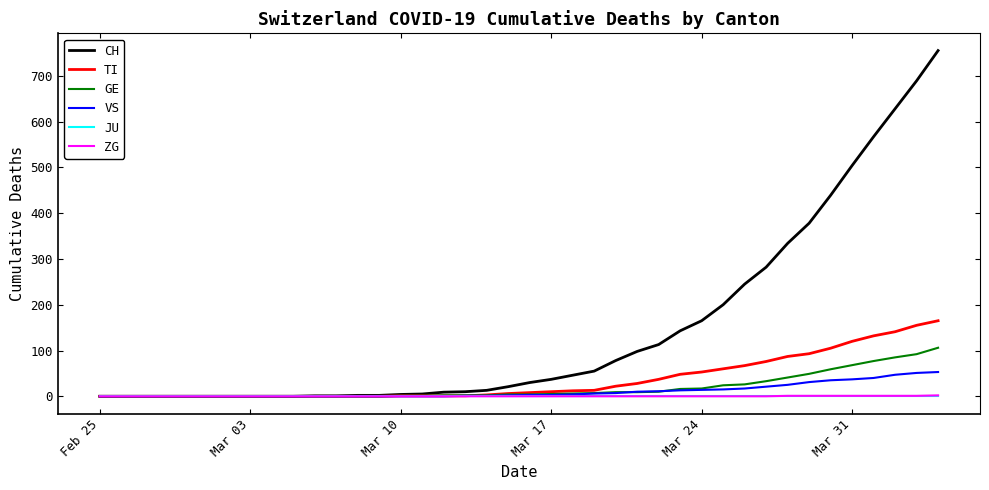

Which series has the largest total across all categories?

CH